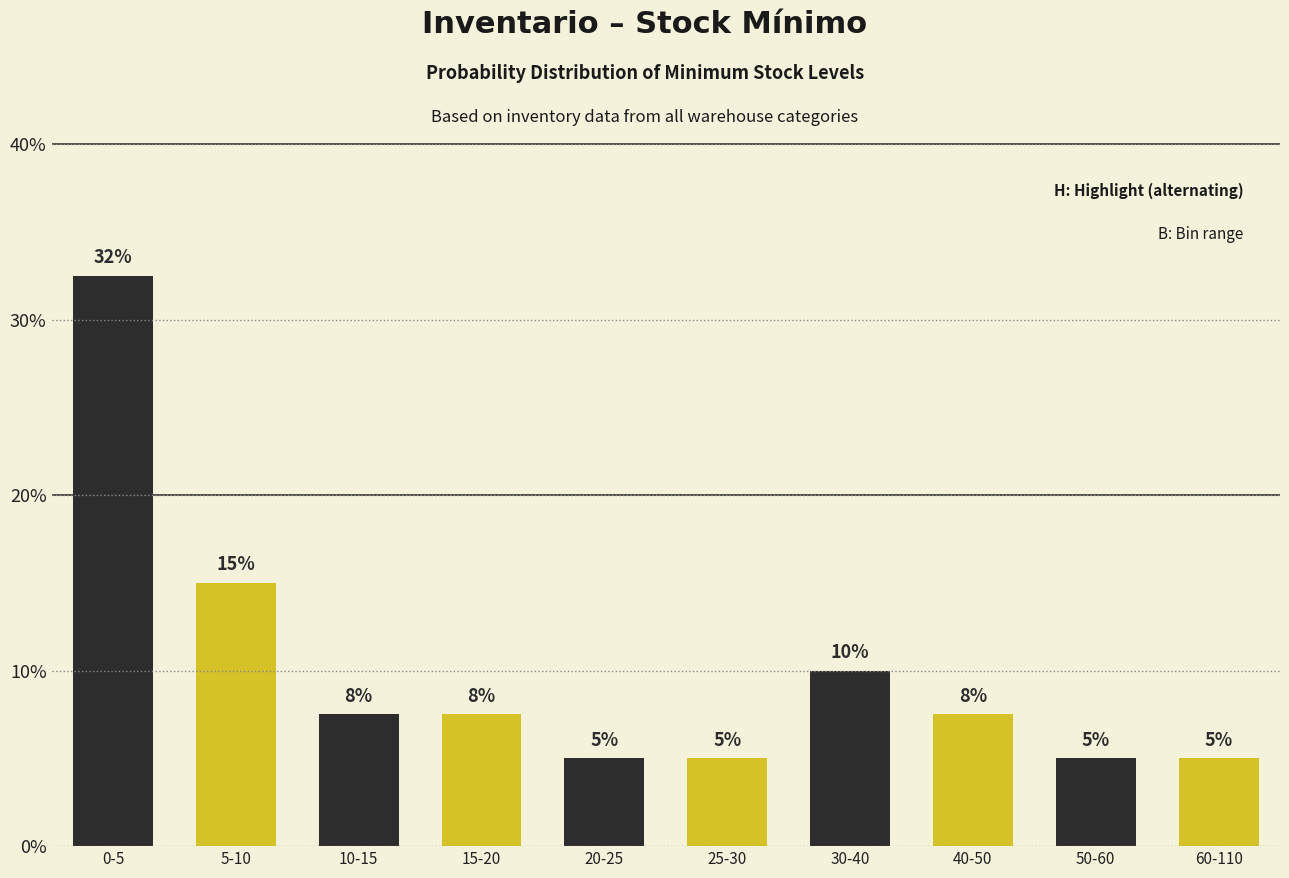

What is the minimum value shown in the chart?

5.0